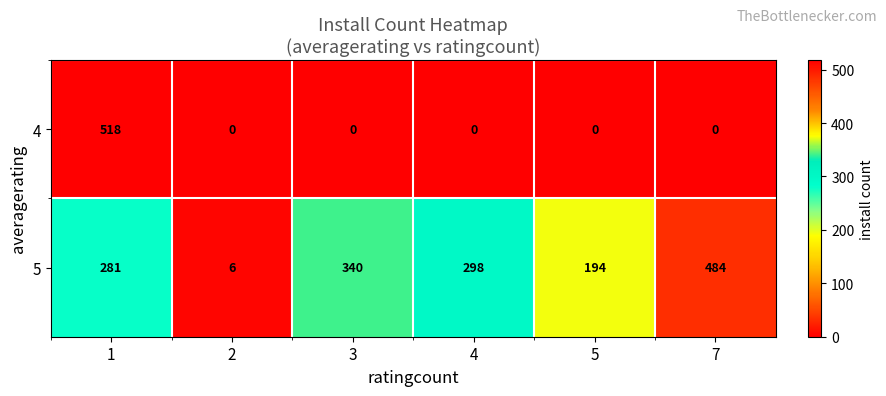

At which category is the sum across all series the highest?

1